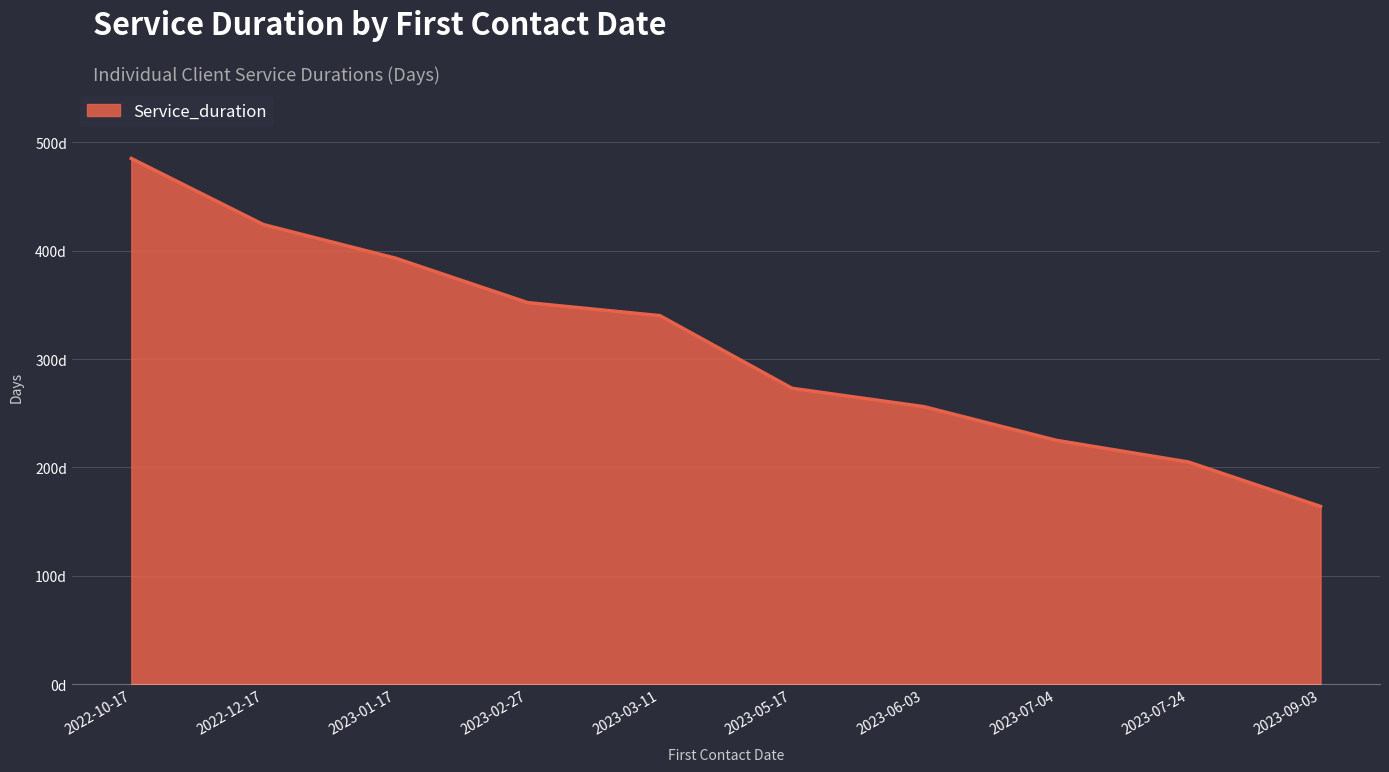

True or false: there are more than 0 points higher than both neighbors.

False